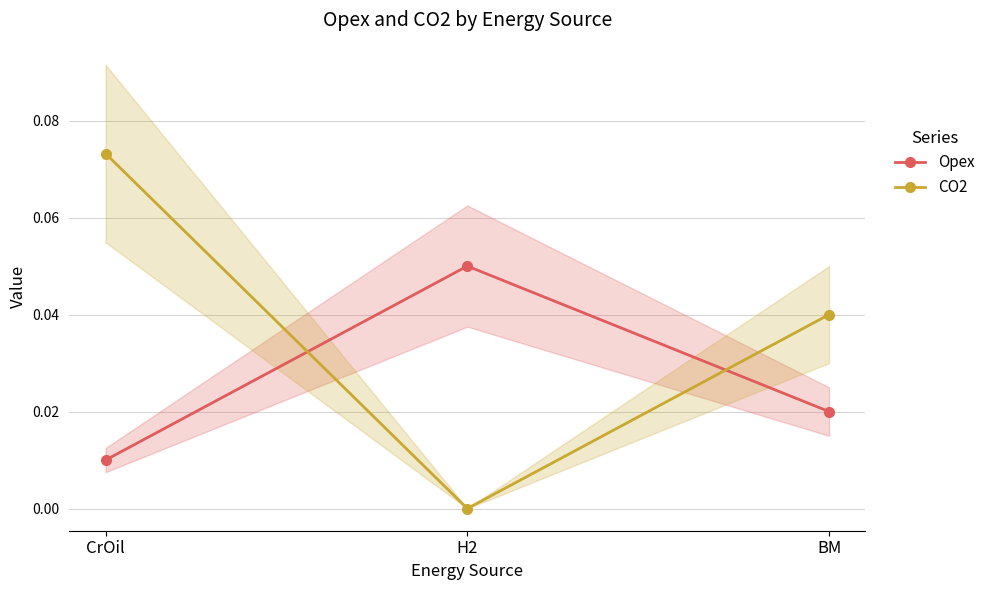

What is the sum of the CO2 values at BM and CrOil?

0.1